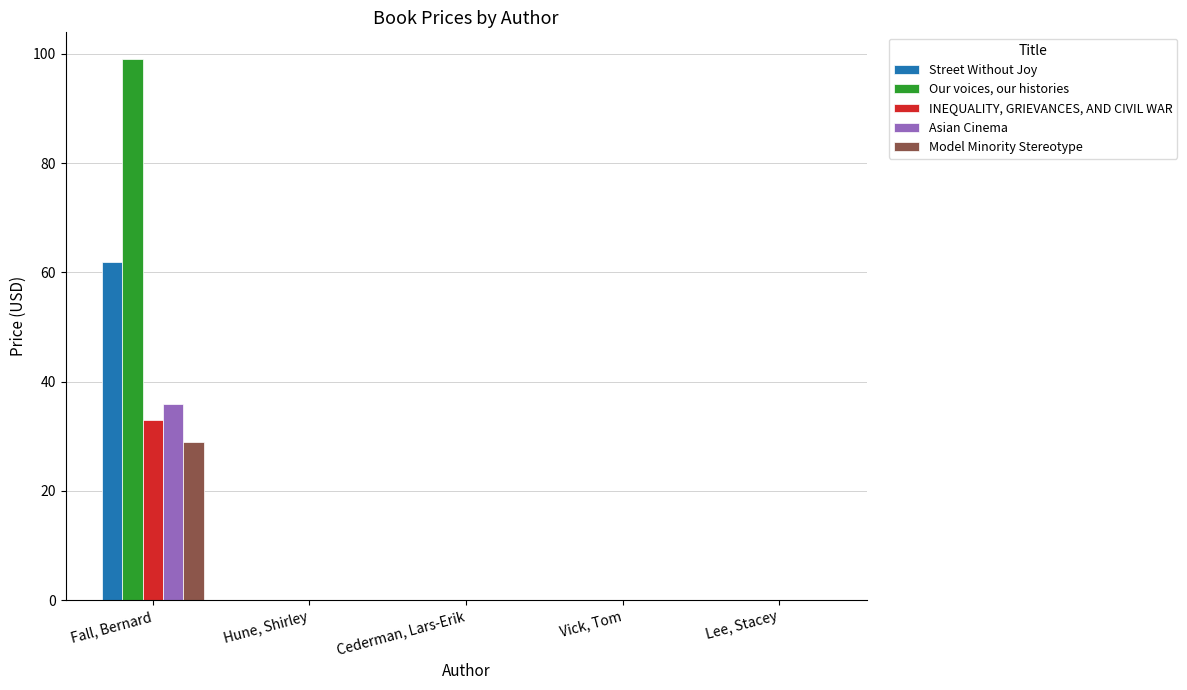

Which series changed the most between Fall, Bernard and Vick, Tom?

Our voices, our histories